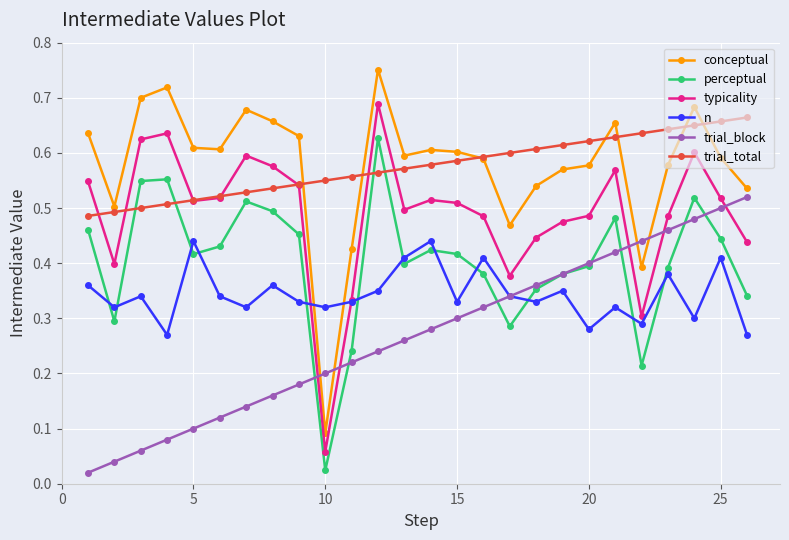

How many intersections are there between n and perceptual?

12